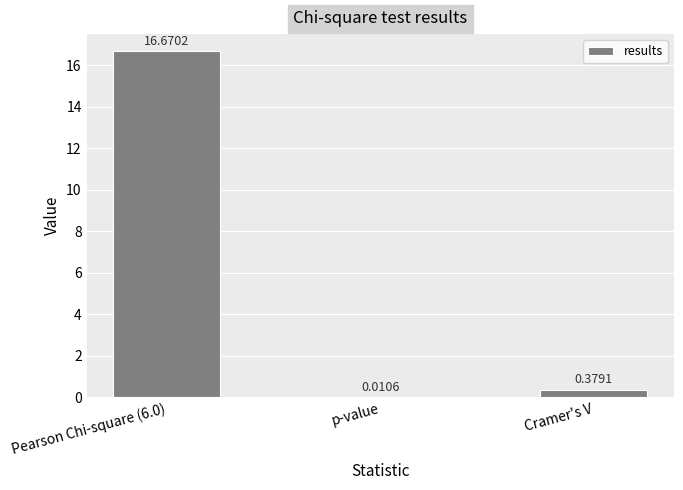

What is the change in value from Pearson Chi-square (6.0) to p-value?

-16.7